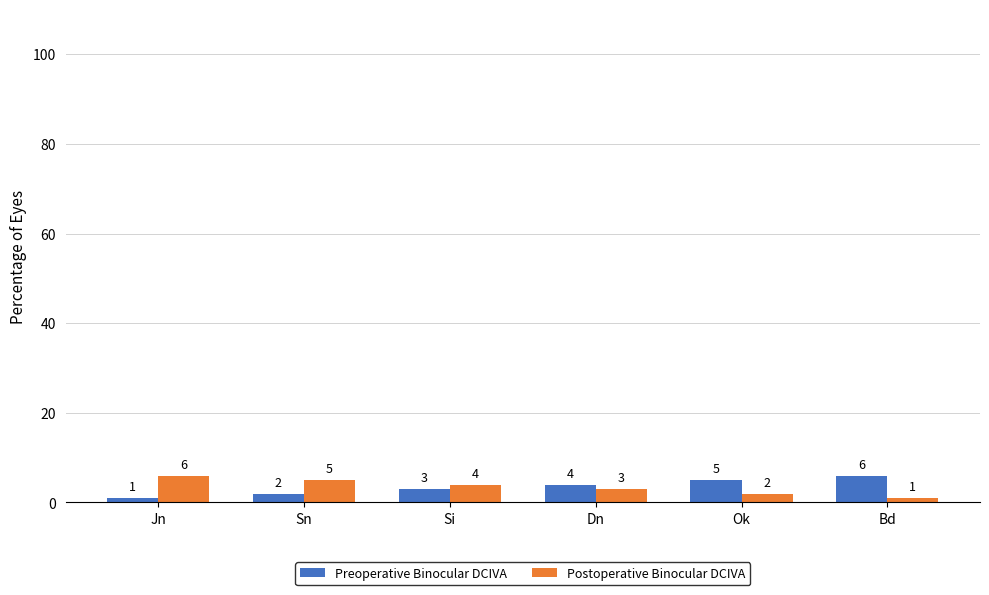

What is the average value of the Preoperative Binocular DCIVA series?

4